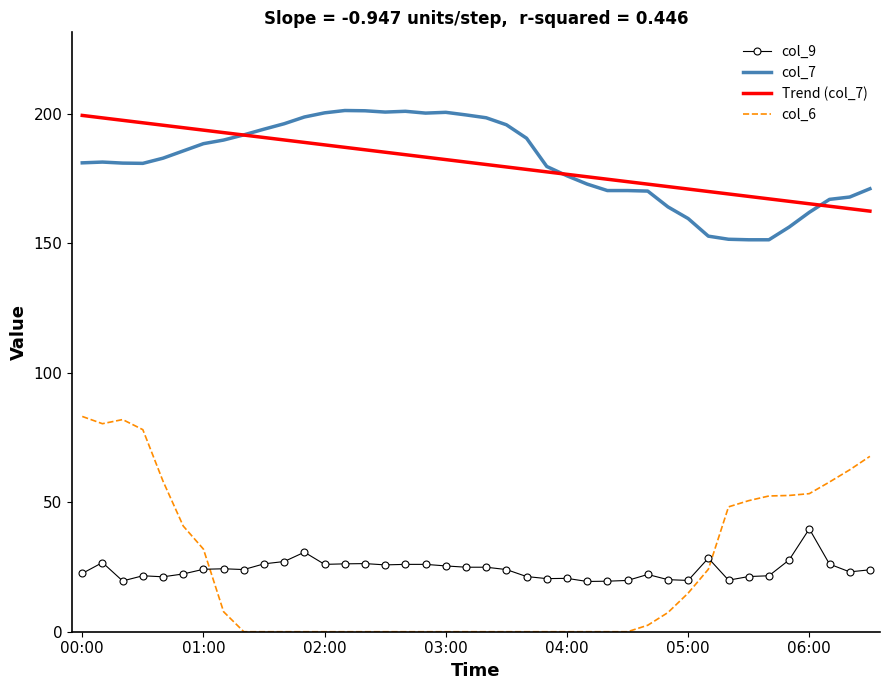

What is the maximum value for Trend (col_7)?

199.3